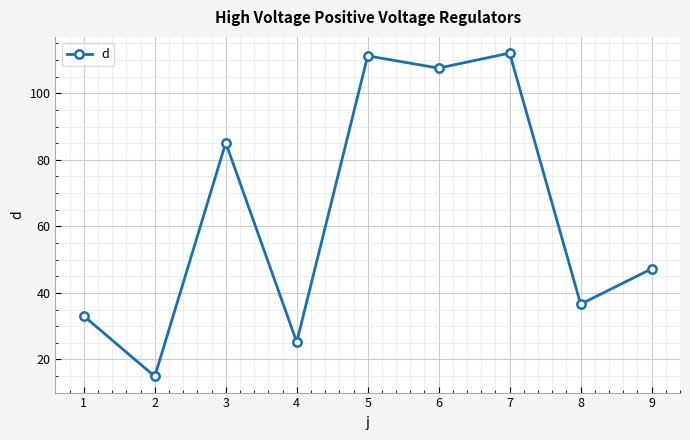

Between 1 and 5, which is larger?

5